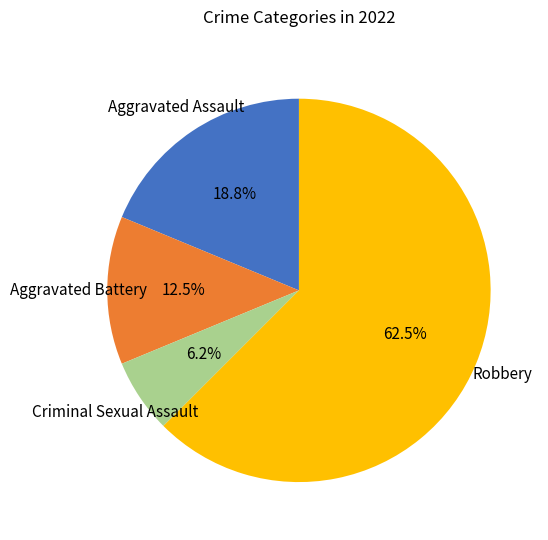

Approximately how many times larger is the value at Criminal Sexual Assault compared to Aggravated Battery?

0.5